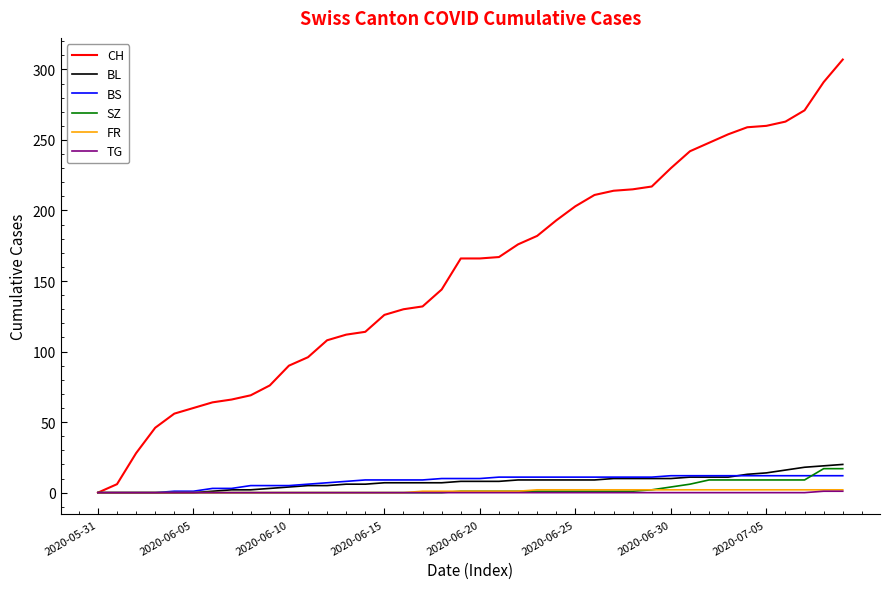

Which series has the widest spread of values?

CH